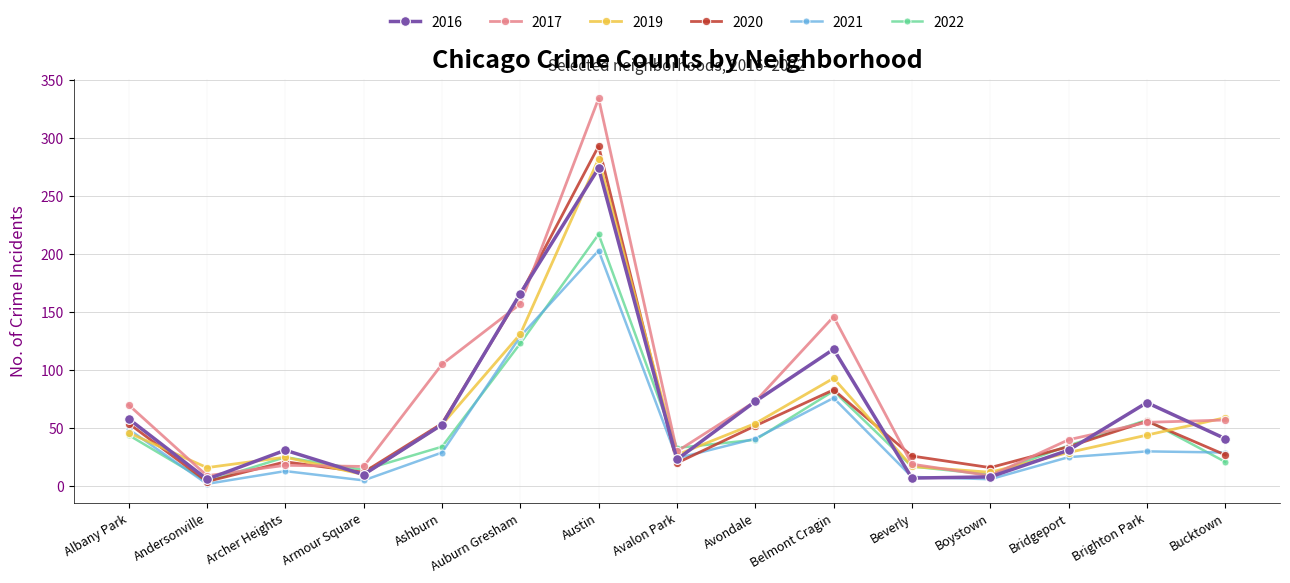

The value of 2021 at Armour Square is 5. True or false?

True